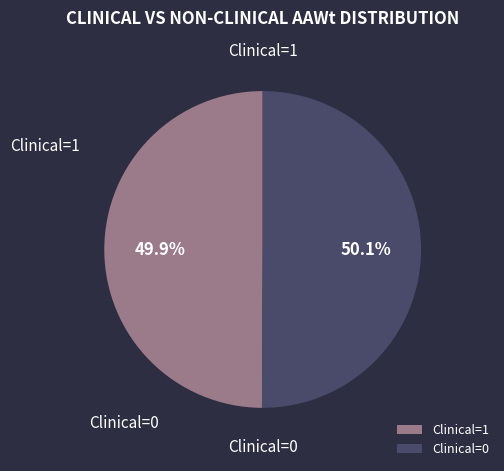

Combined, do Clinical=1 and Clinical=0 account for over 50%?

Yes